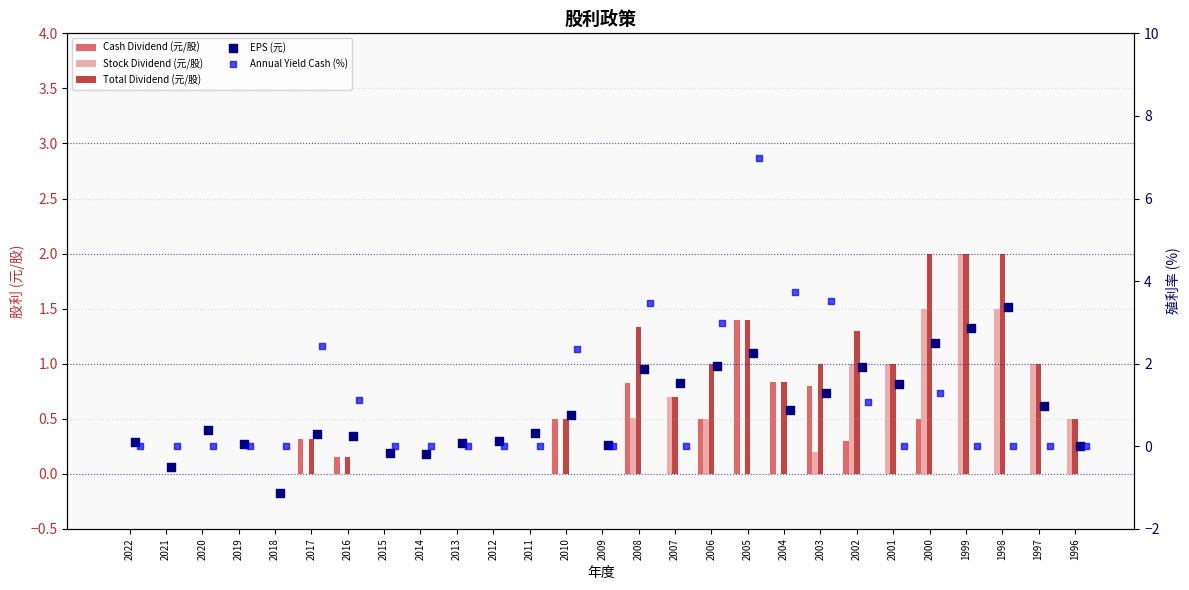

What are all the series names shown in the legend?

Cash Dividend (元/股), Stock Dividend (元/股), Total Dividend (元/股), EPS (元), Annual Yield Cash (%)